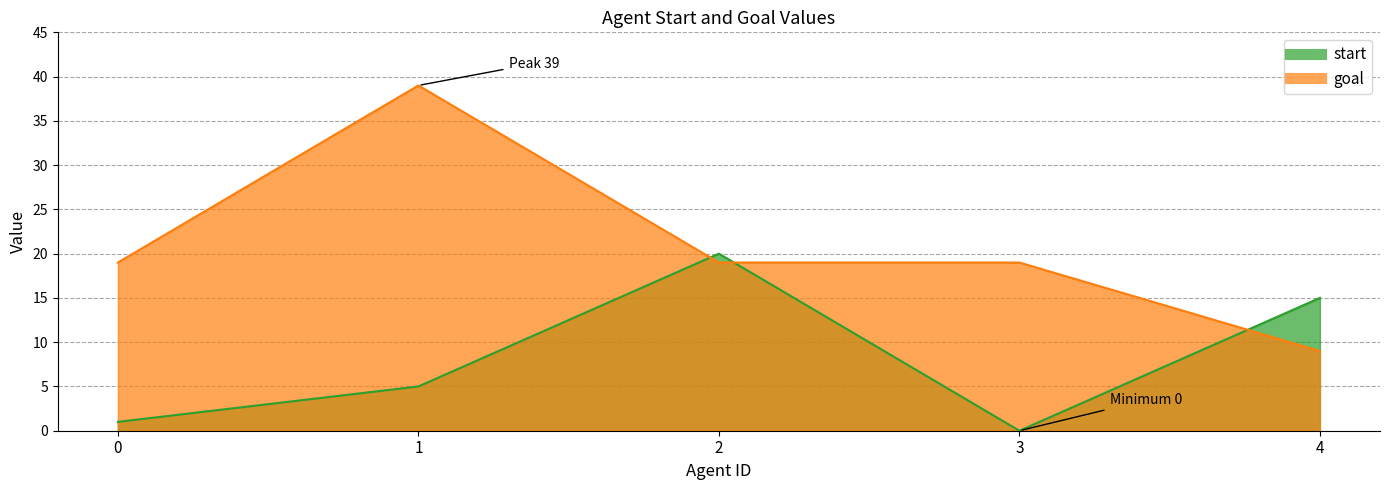

What is the value of the goal point at the 5th from the left?

9